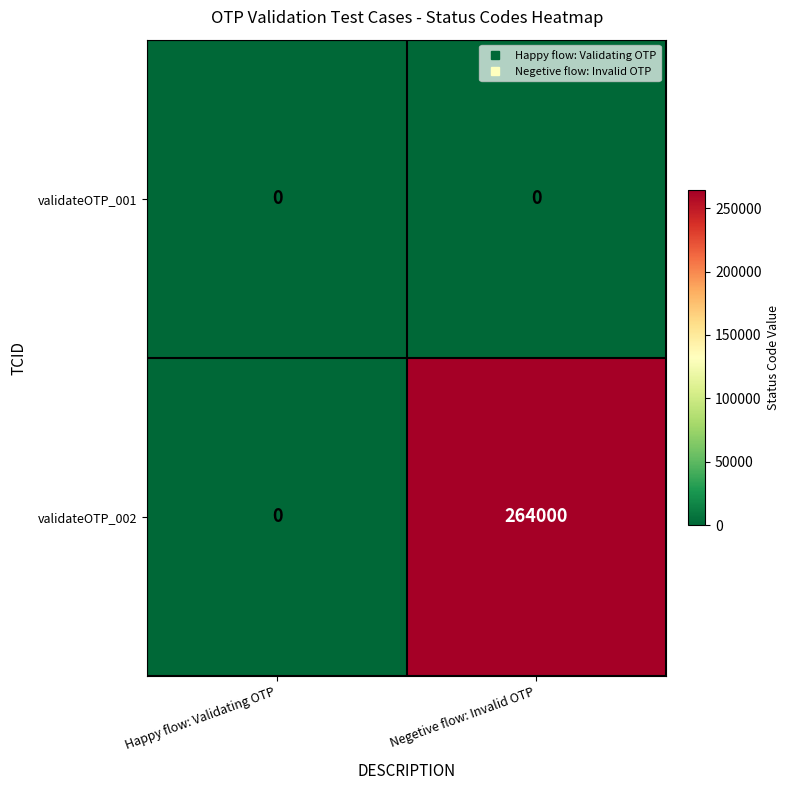

Which category has the highest value across all series?

Negetive flow: Invalid OTP